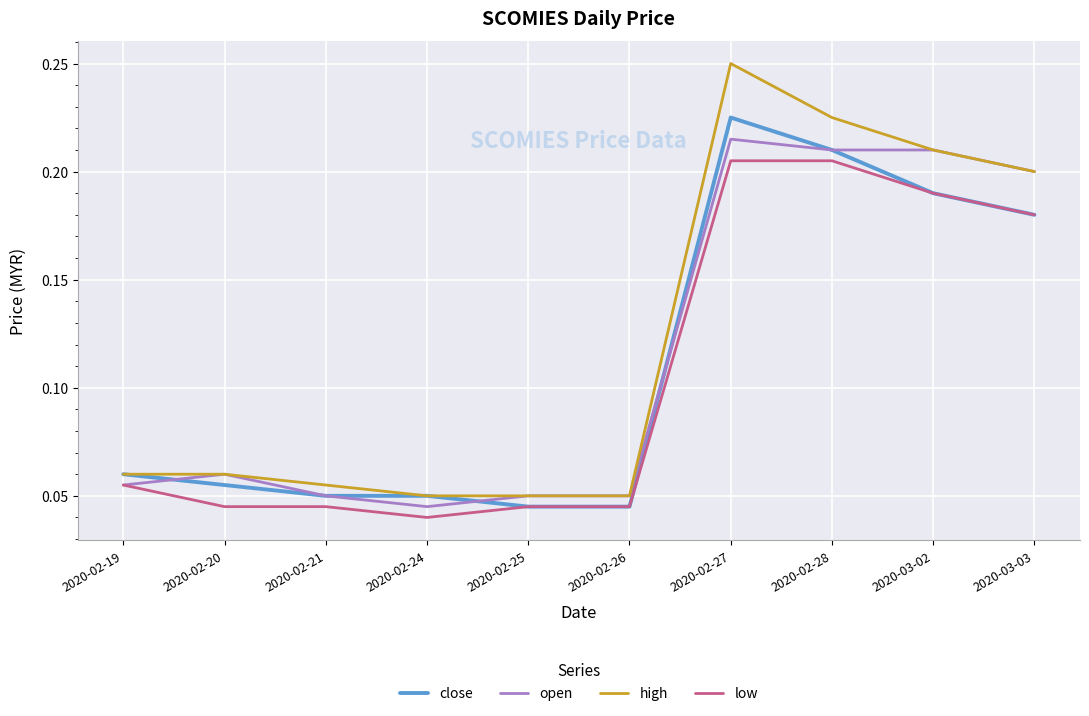

What position from the right is 2020-03-03?

1